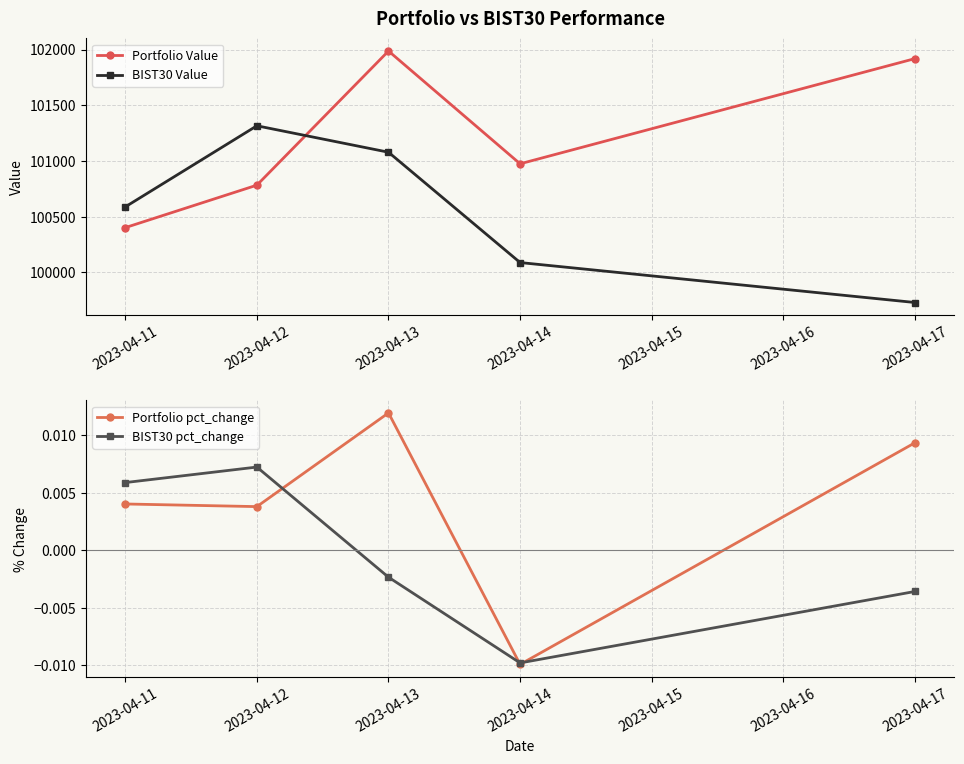

What is the spread (max minus min) of values at 2023-04-11?

100588.4